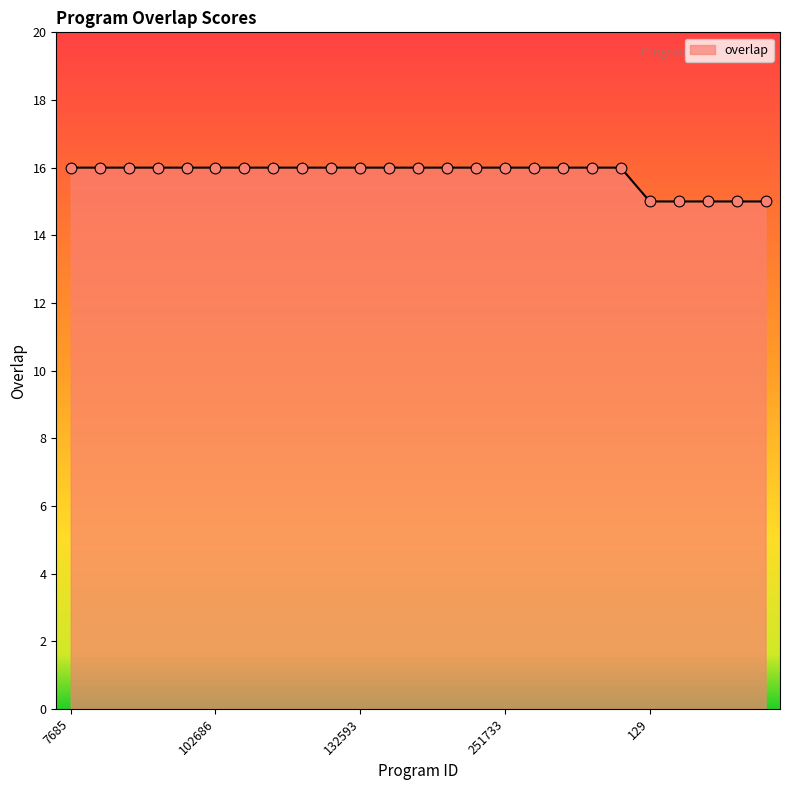

What is the maximum value shown in the chart?

16